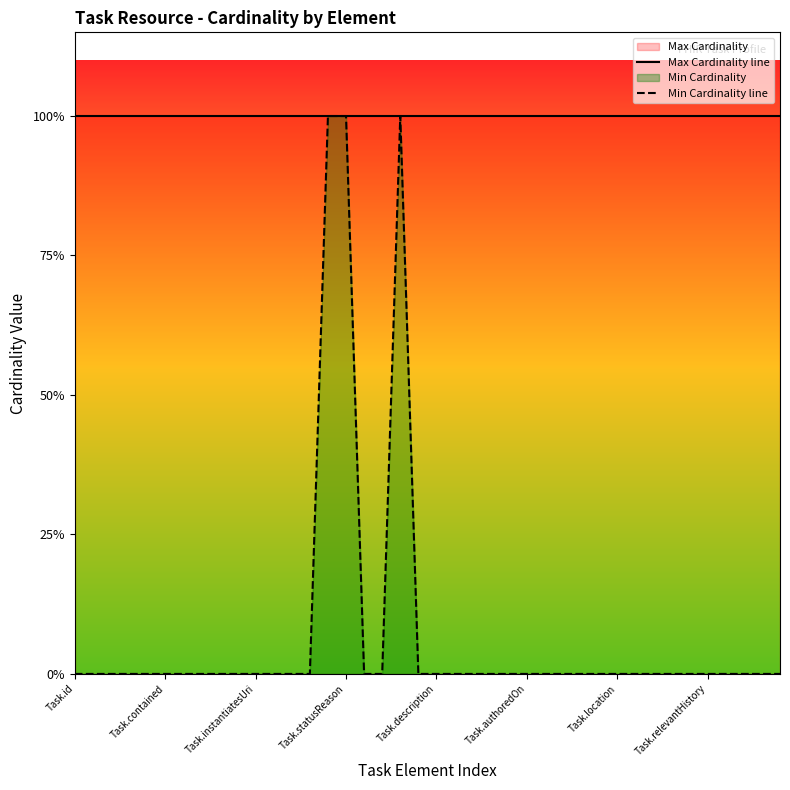

At how many categories does at least one series exceed 0?

40